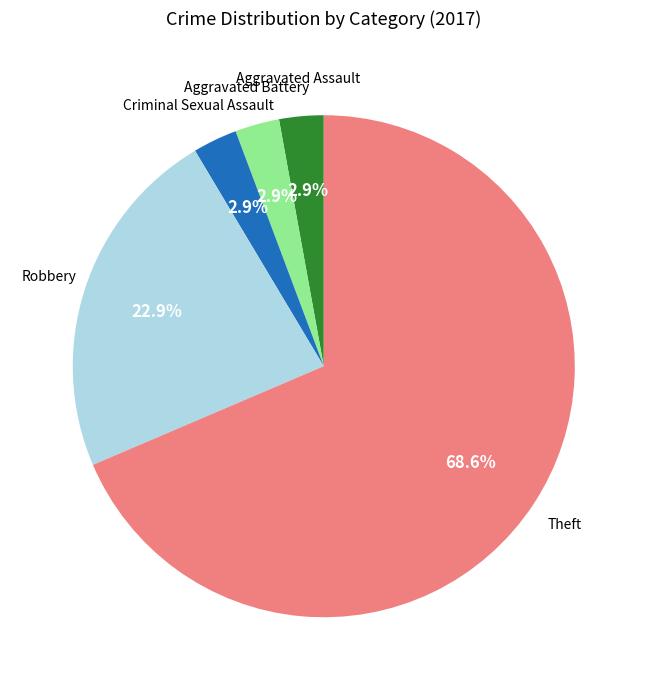

Is there a majority slice in this chart?

Yes